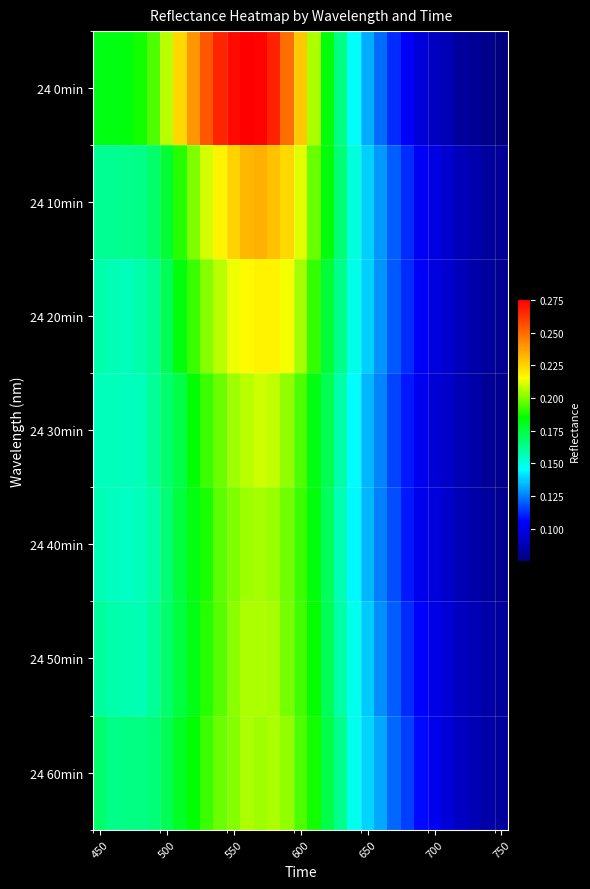

At which category does the chart reach its peak across all series?

11